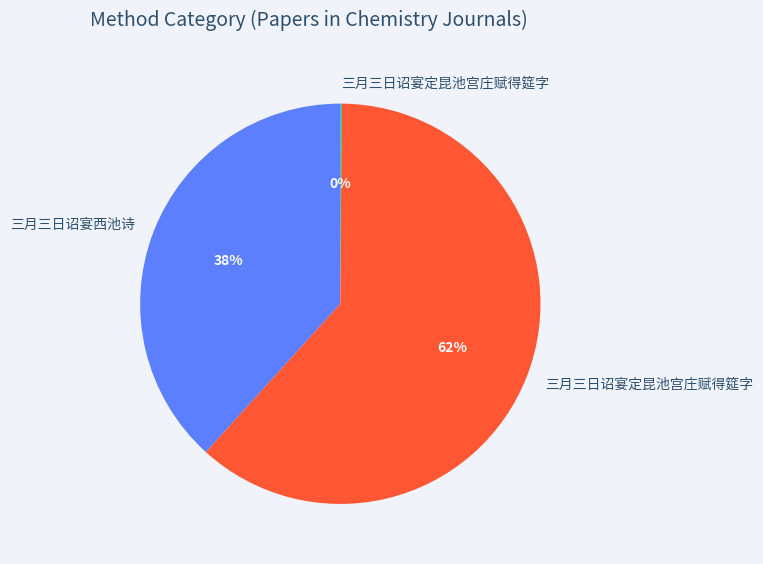

To the nearest percent, what is the average slice percentage?

33%